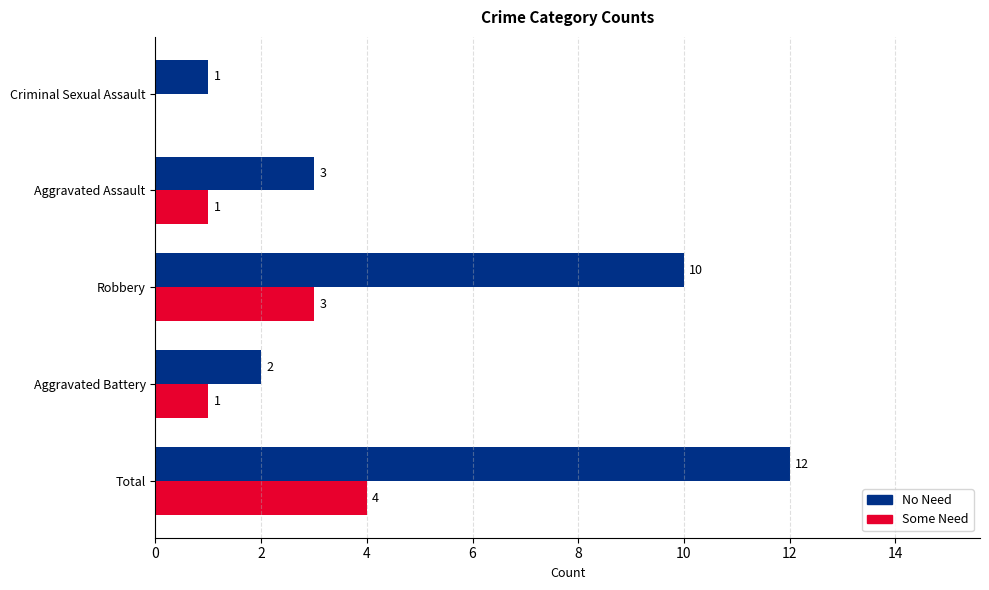

Between Robbery and Criminal Sexual Assault, which series saw the biggest shift?

No Need